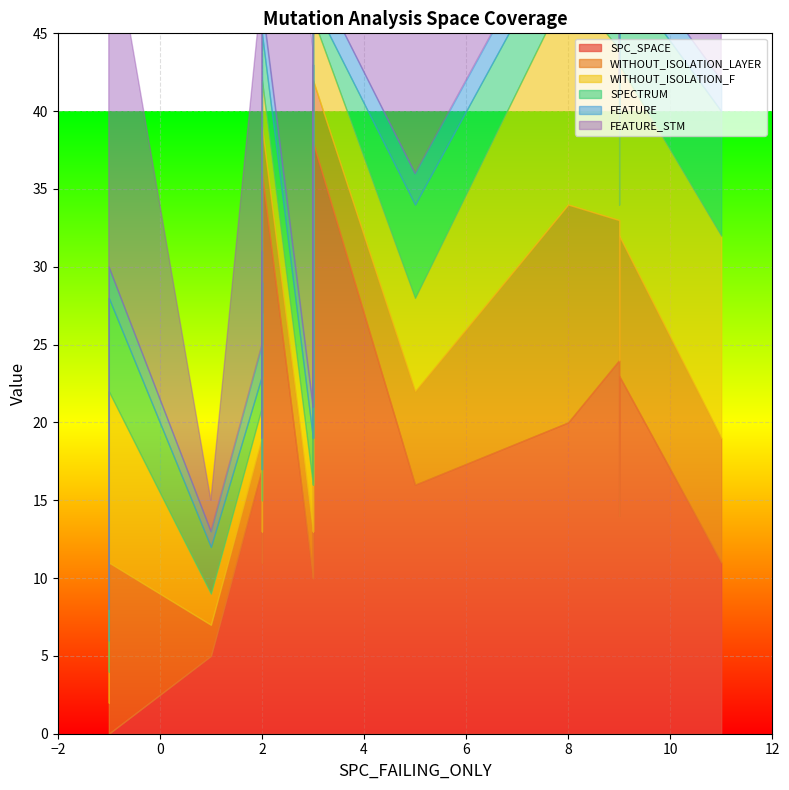

What are all the series names shown in the legend?

SPC_SPACE, WITHOUT_ISOLATION_LAYER, WITHOUT_ISOLATION_F, SPECTRUM, FEATURE, FEATURE_STM